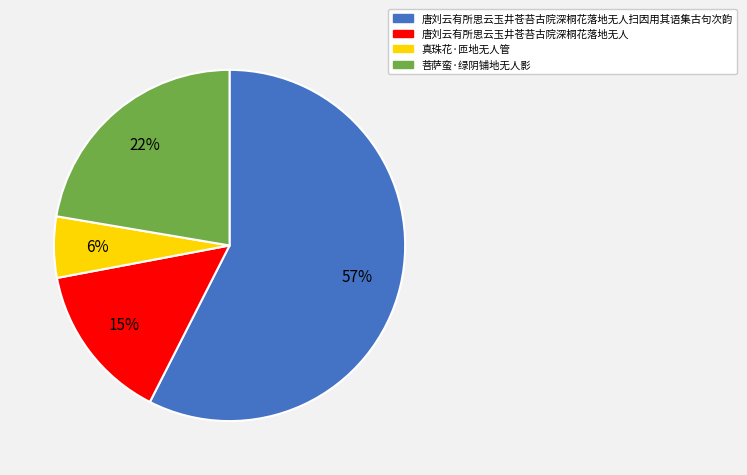

Count the number of slices in the pie.

4